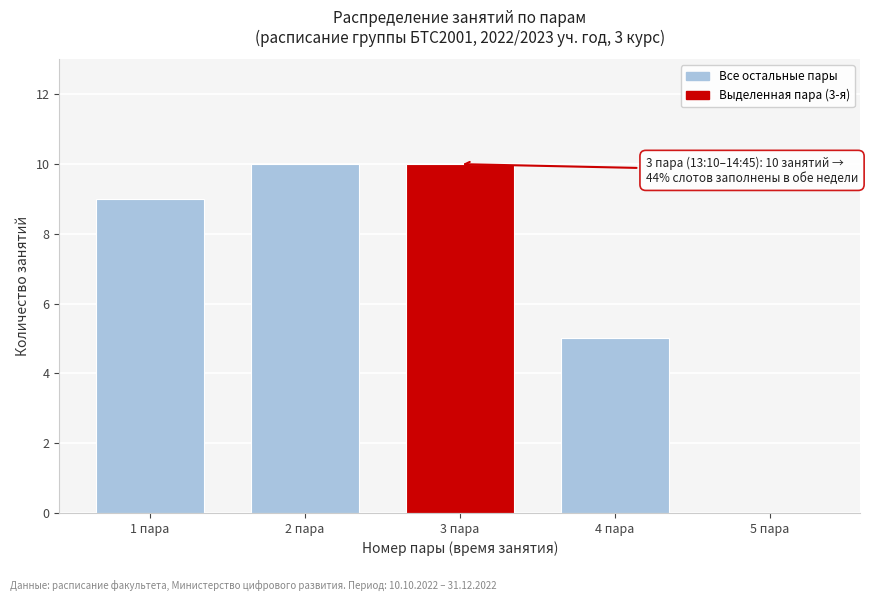

Reading left to right, transcribe all the data shown in this chart.

1 пара=9	2 пара=10	3 пара=10	4 пара=5	5 пара=0